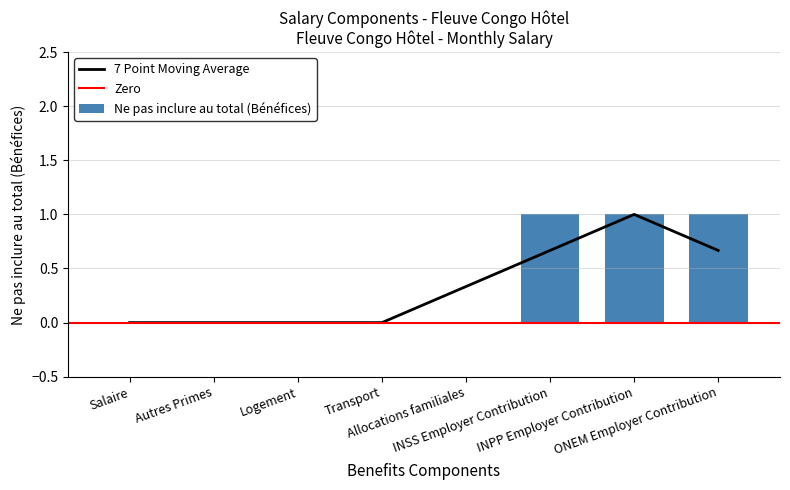

What is the sum of all values?

3